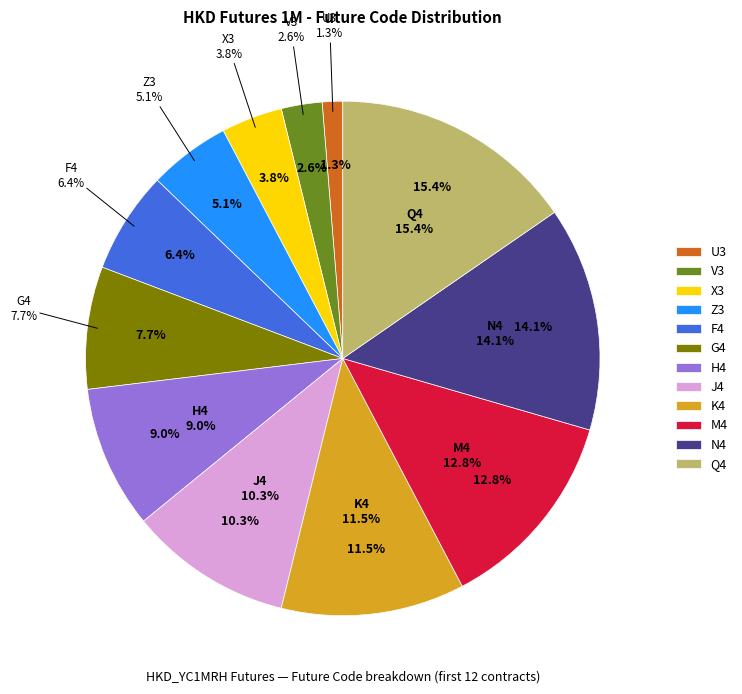

Which slice is the smallest?

U3